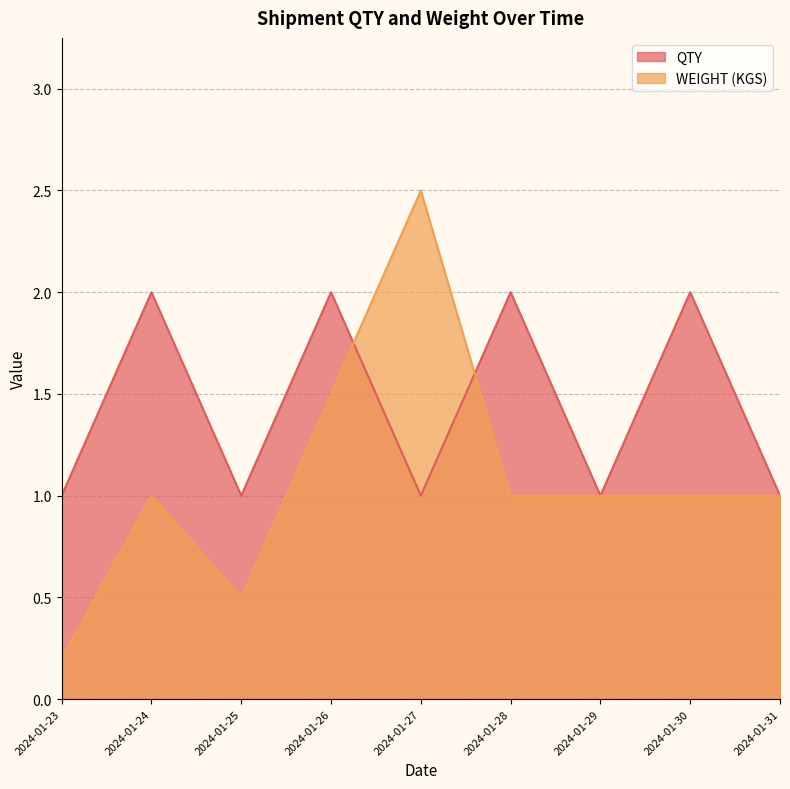

What is the sum of all QTY values?

13.0